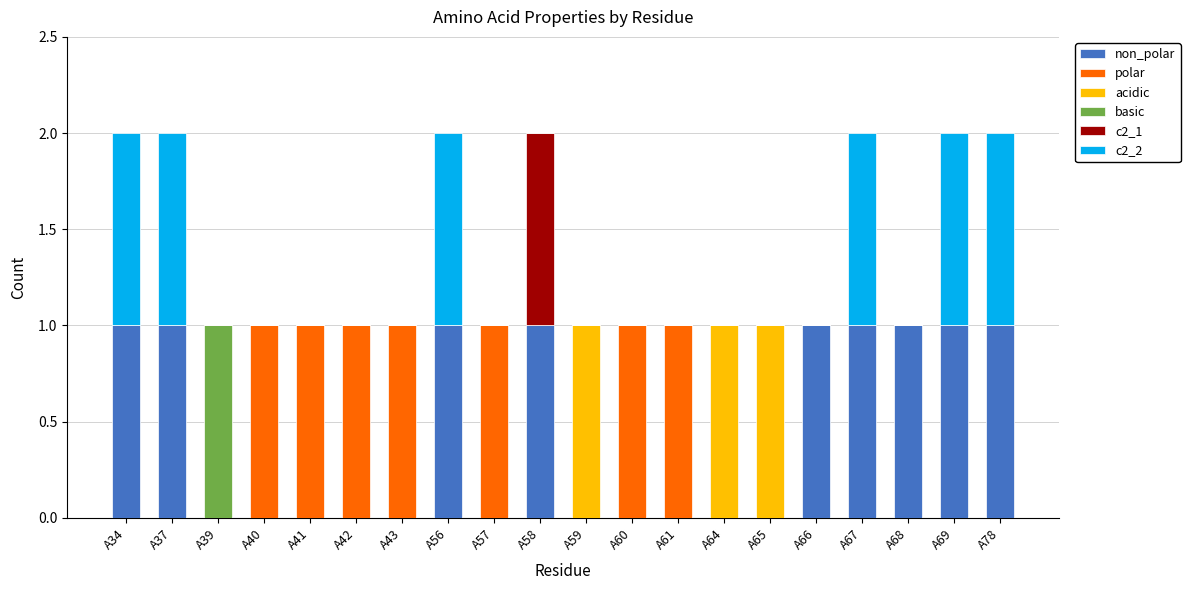

True or false: c2_2 has a value of 0 at A37.

False